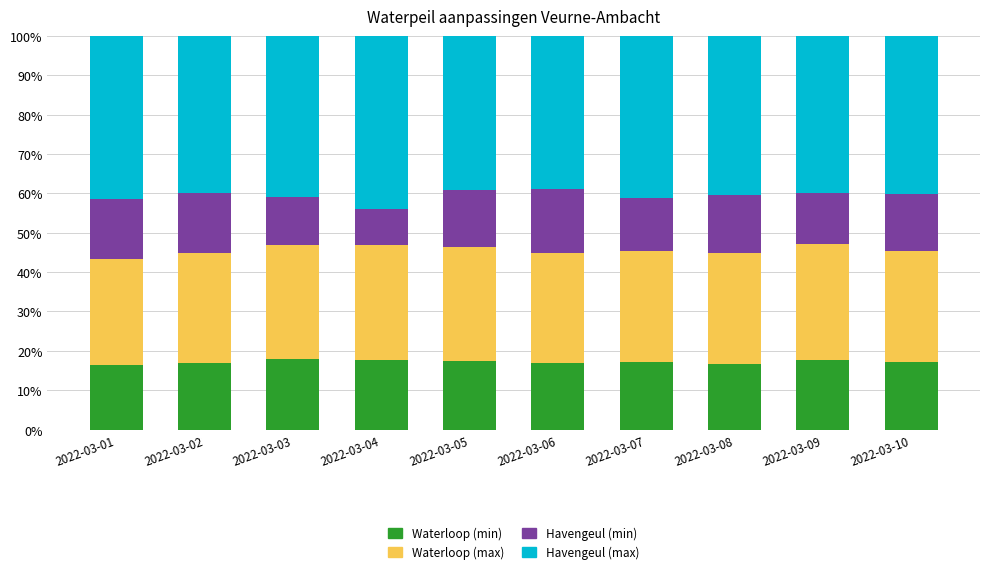

What is the total value across all series at 2022-03-02?

100.0